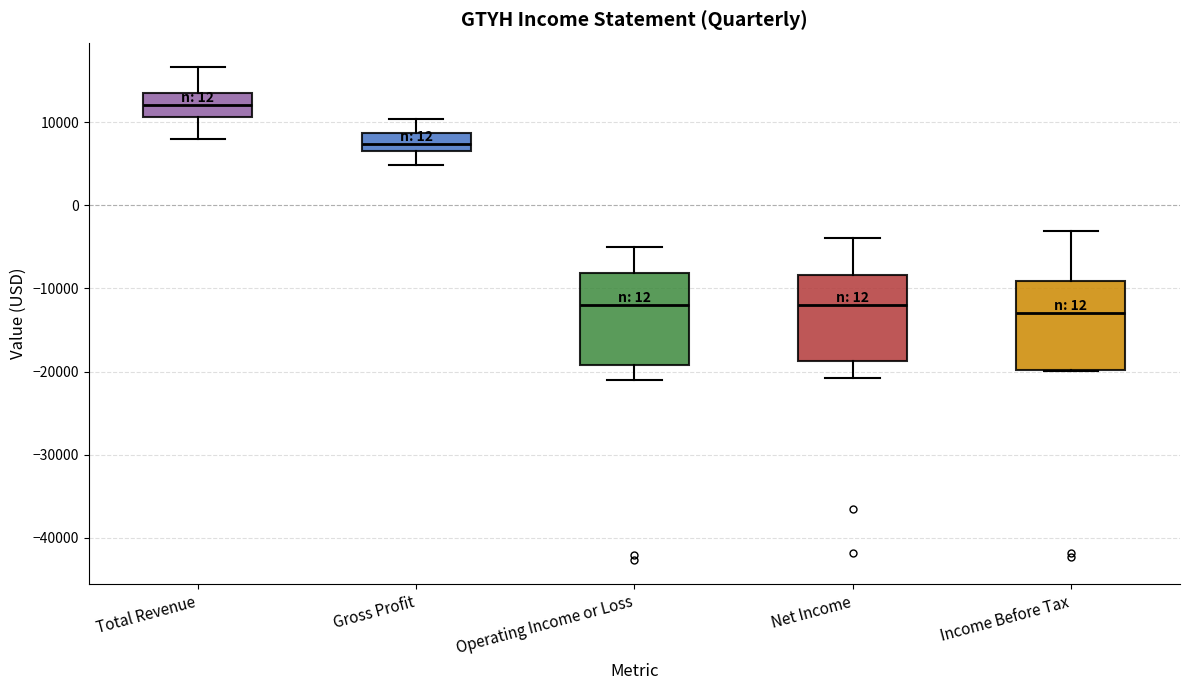

Where is the upper edge of the box for Income Before Tax on the y-axis? The values are not printed on the chart, so give them approximately, as read against the axis.

-9000